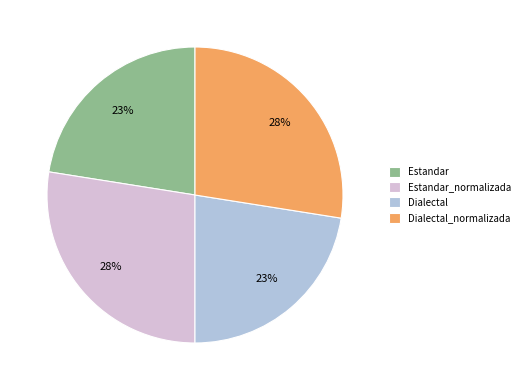

Is there a majority slice in this chart?

No